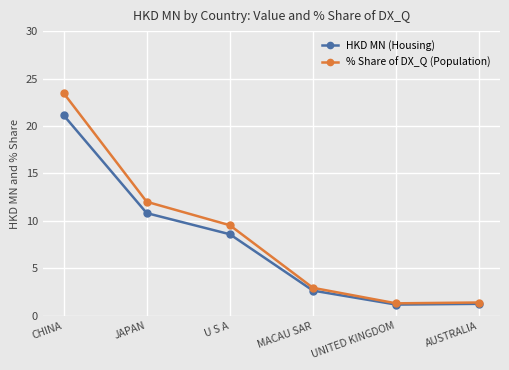

What is the label of the 2nd point from the right?

UNITED KINGDOM